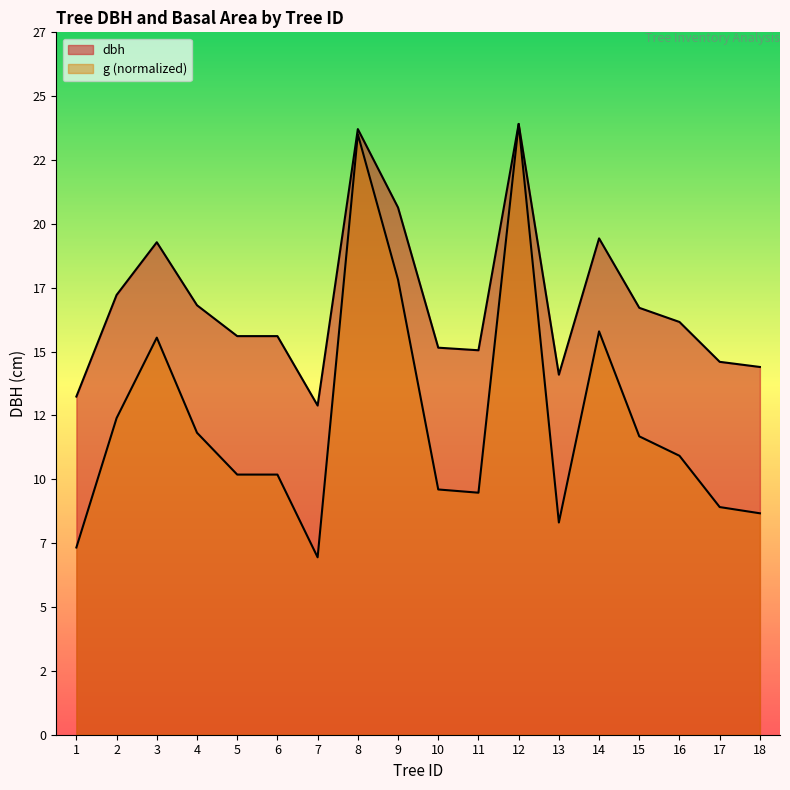

List the series in order of their overall mean, highest first.

dbh, g